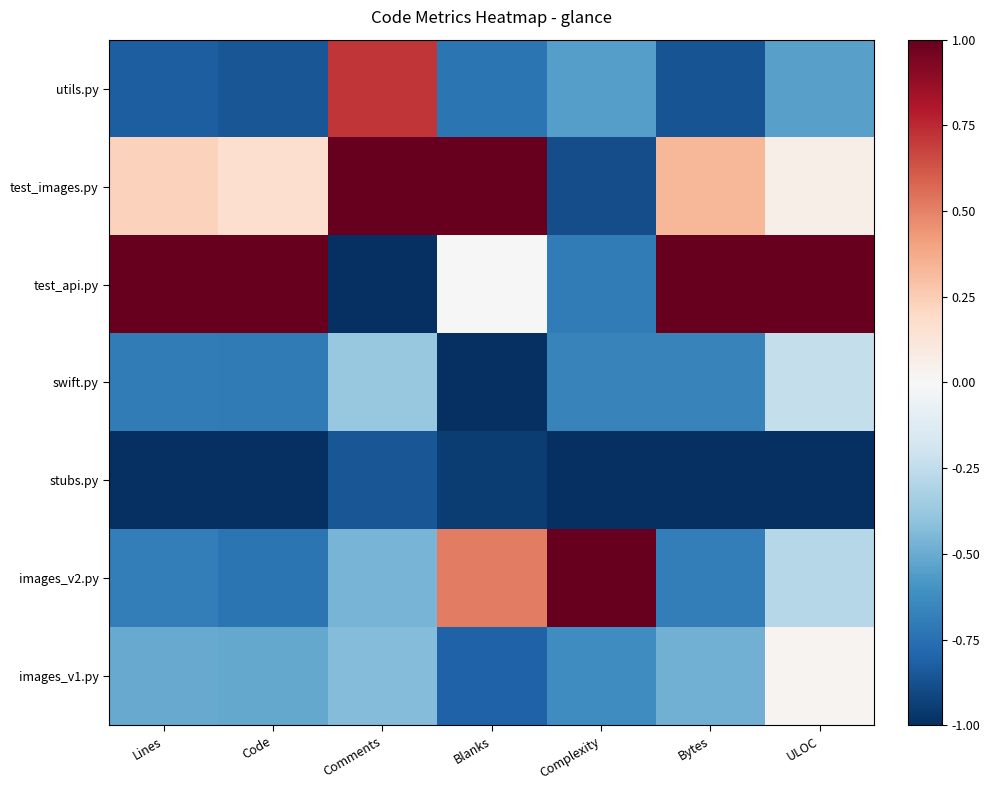

Which series has the largest total across all categories?

test_api.py